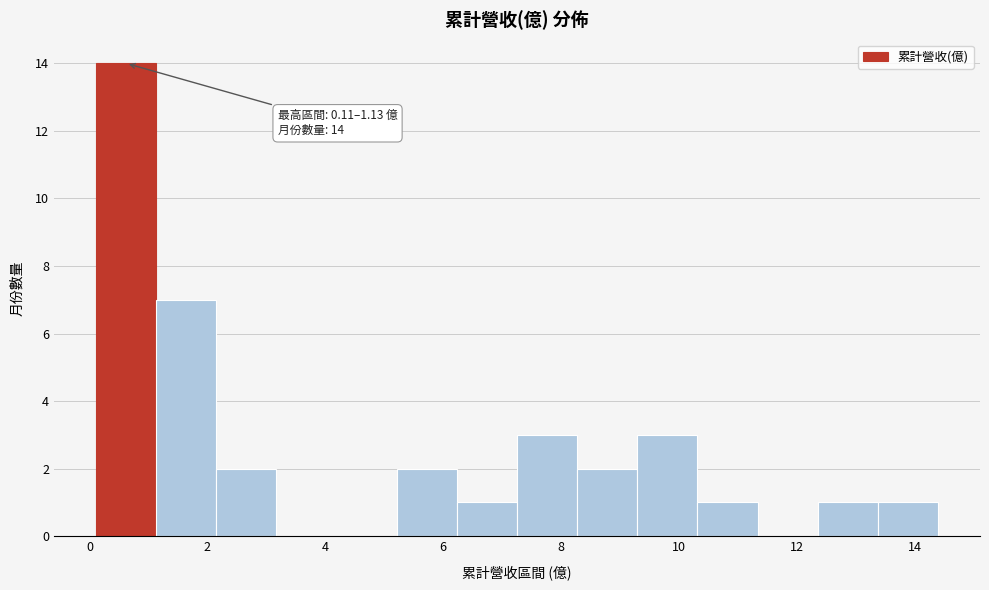

Which range on the x-axis has the tallest bar?

0.2 to 1.2